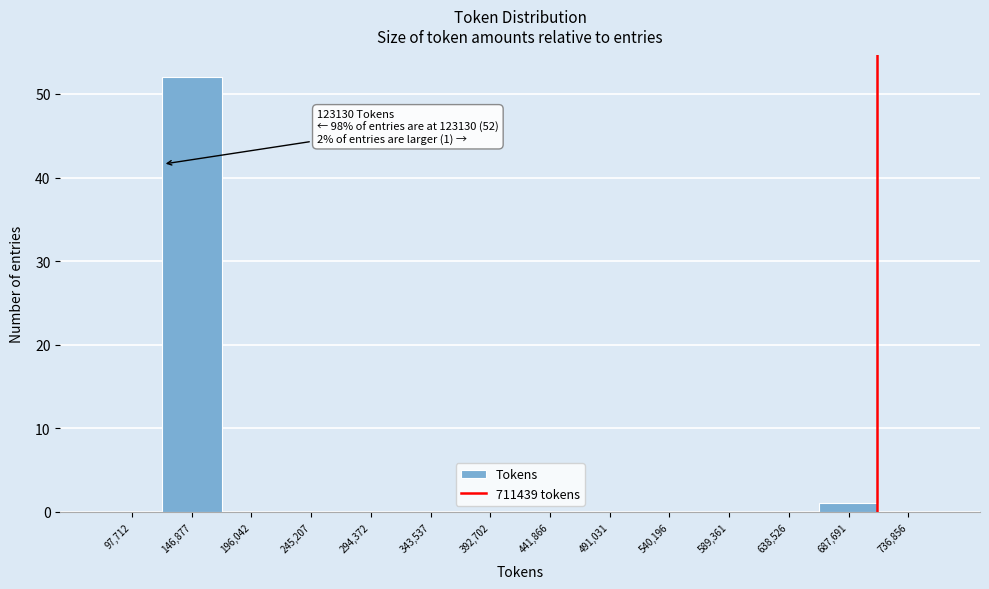

Over which range of the x-axis is the bar tallest?

120000 to 170000